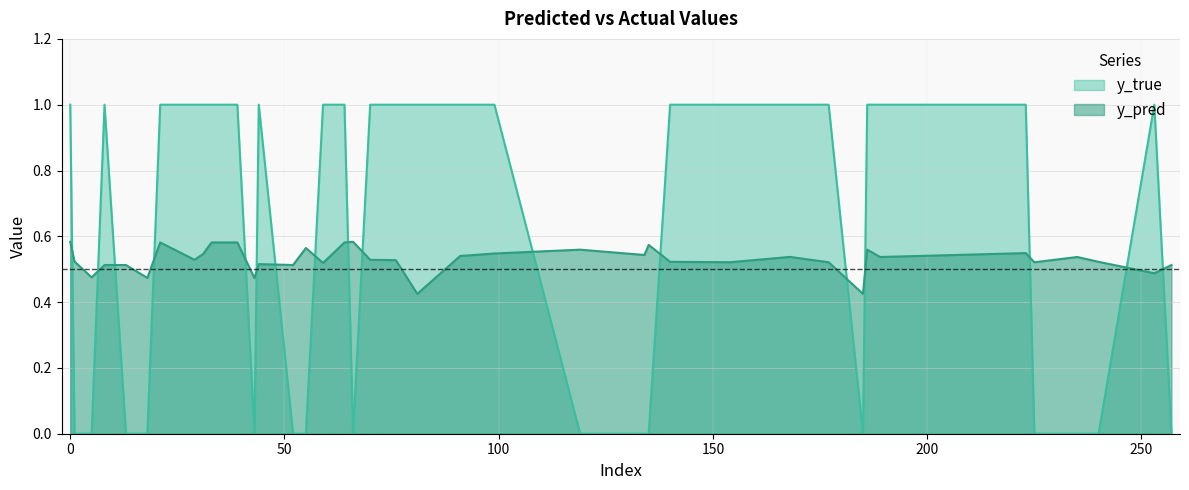

Between which two adjacent categories do y_true and y_pred first intersect?

0 and 1